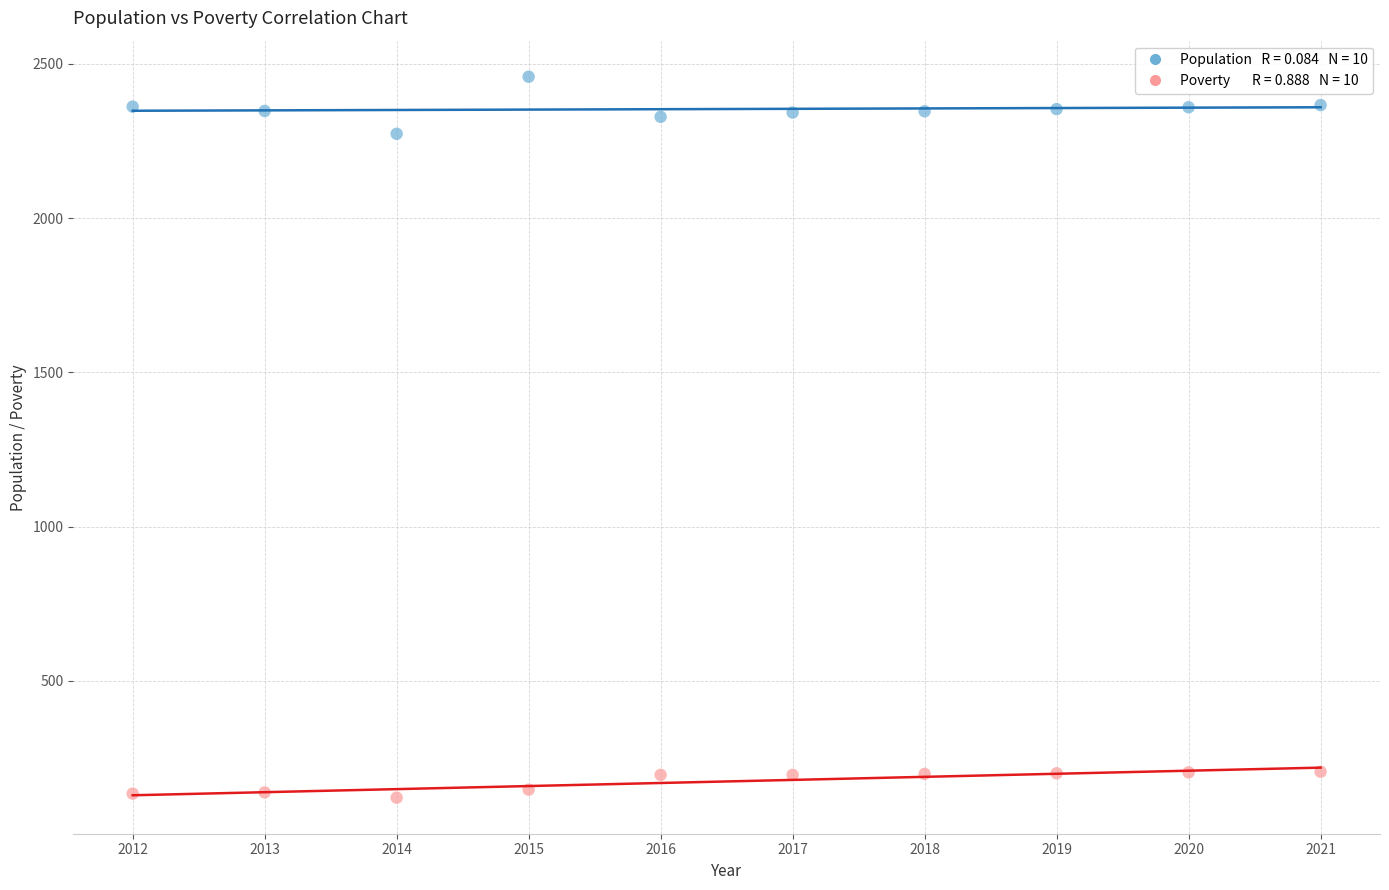

Across all series, what Y value is closest to 1289?

2273